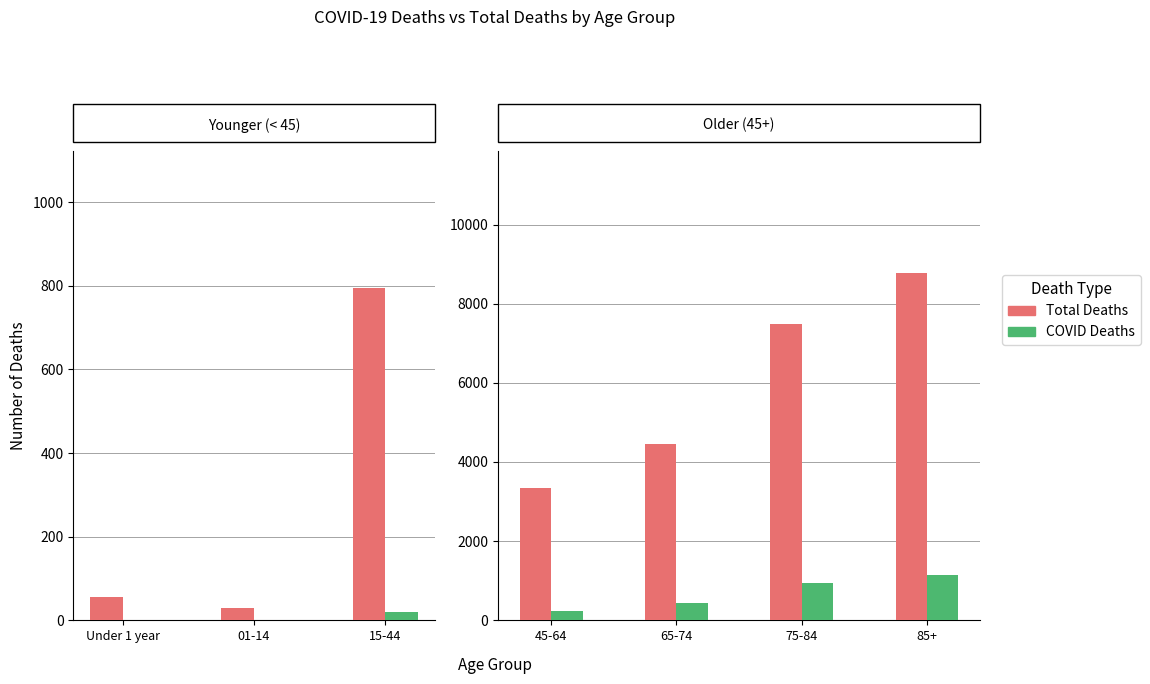

Rank the series by their average value, from lowest to highest.

COVID Deaths, Total Deaths